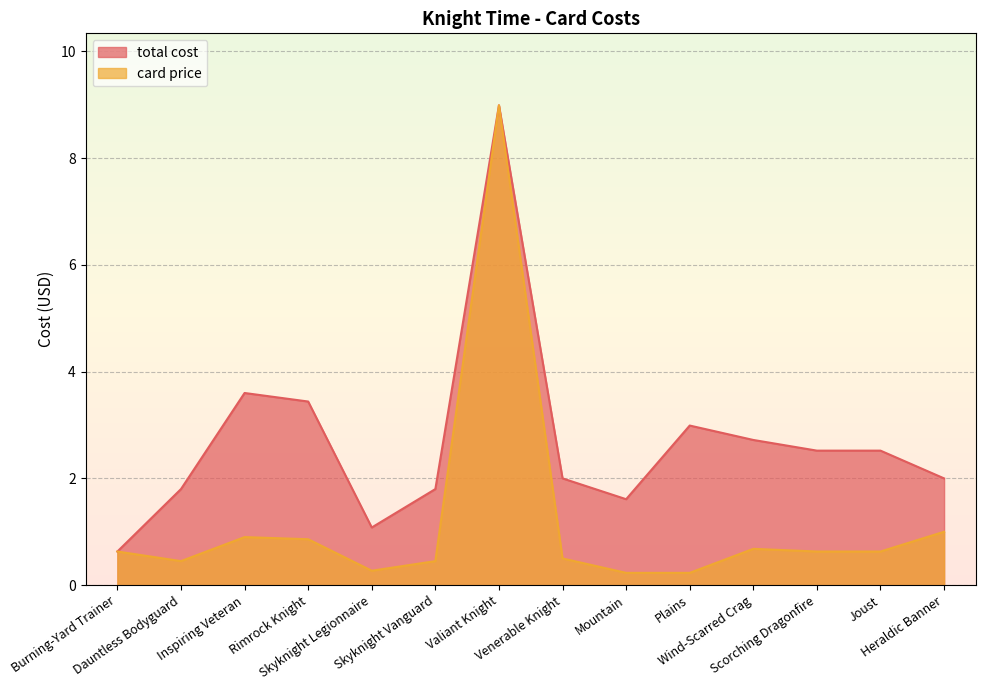

How many lines are shown in the chart?

2